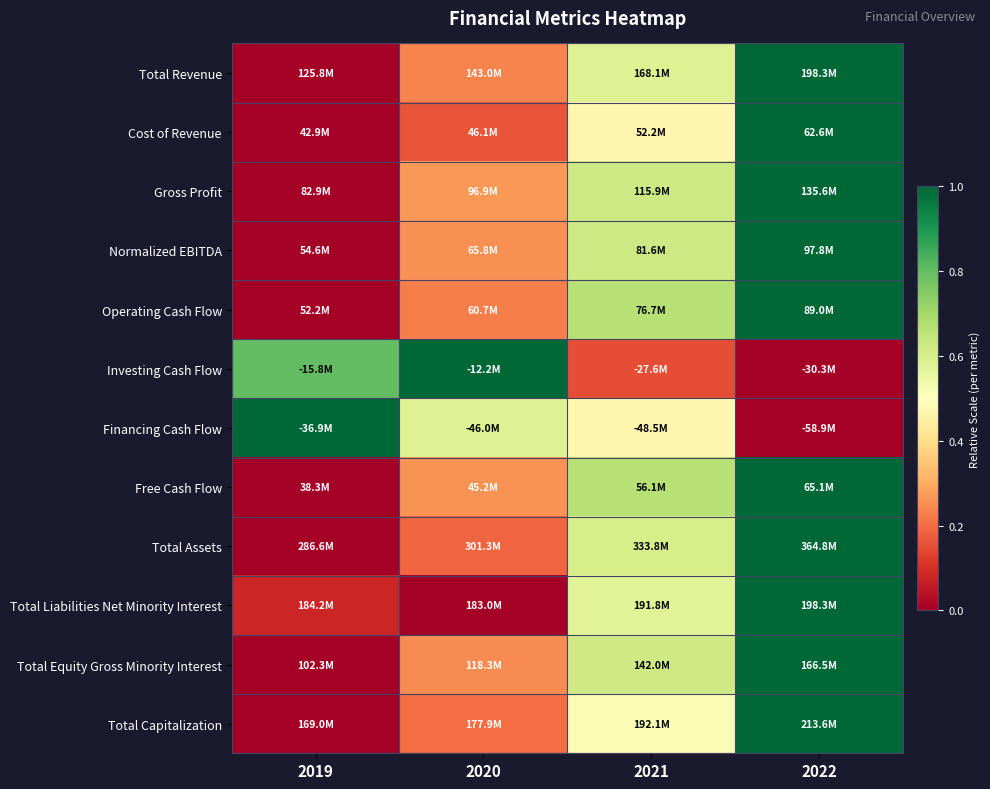

Reading left to right, extract all data points from this chart.

Total Revenue: 2019=0.0	2020=0.2	2021=0.6	2022=1.0
Cost of Revenue: 2019=0.0	2020=0.2	2021=0.5	2022=1.0
Gross Profit: 2019=0.0	2020=0.3	2021=0.6	2022=1.0
Normalized EBITDA: 2019=0.0	2020=0.3	2021=0.6	2022=1.0
Operating Cash Flow: 2019=0.0	2020=0.2	2021=0.7	2022=1.0
Investing Cash Flow: 2019=0.8	2020=1.0	2021=0.2	2022=0.0
Financing Cash Flow: 2019=1.0	2020=0.6	2021=0.5	2022=0.0
Free Cash Flow: 2019=0.0	2020=0.3	2021=0.7	2022=1.0
Total Assets: 2019=0.0	2020=0.2	2021=0.6	2022=1.0
Total Liabilities Net Minority Interest: 2019=0.1	2020=0.0	2021=0.6	2022=1.0
Total Equity Gross Minority Interest: 2019=0.0	2020=0.2	2021=0.6	2022=1.0
Total Capitalization: 2019=0.0	2020=0.2	2021=0.5	2022=1.0